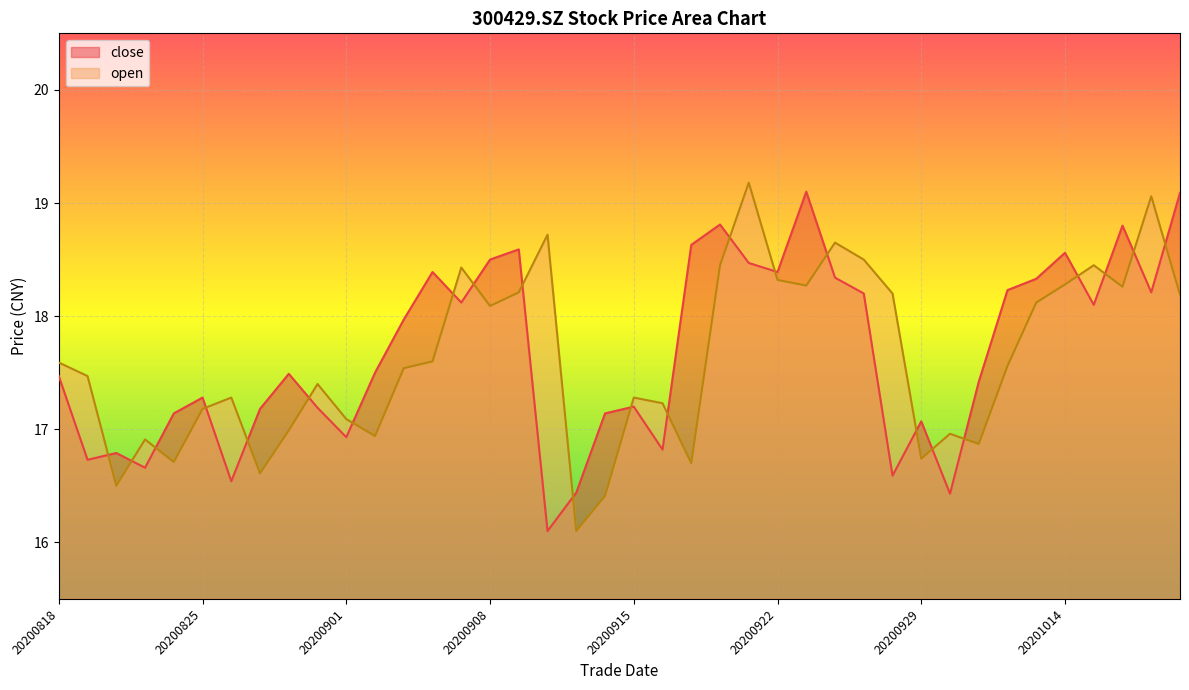

How many values in the open series exceed 17?

28